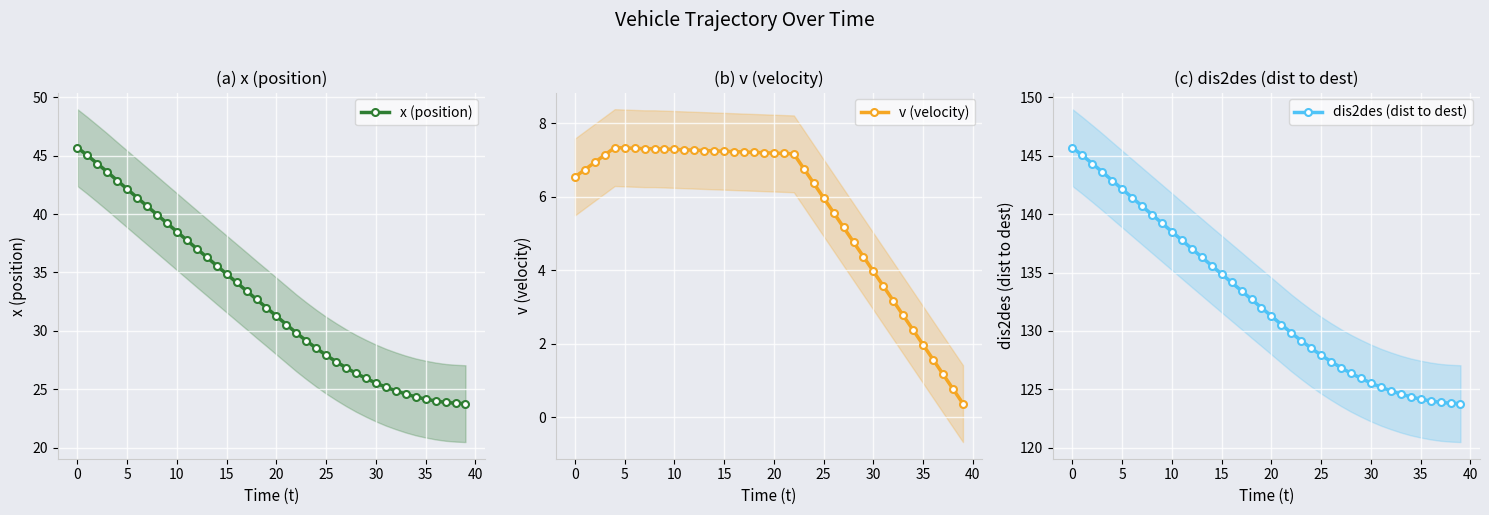

What is the approximate value of v (velocity) at 33?

2.8